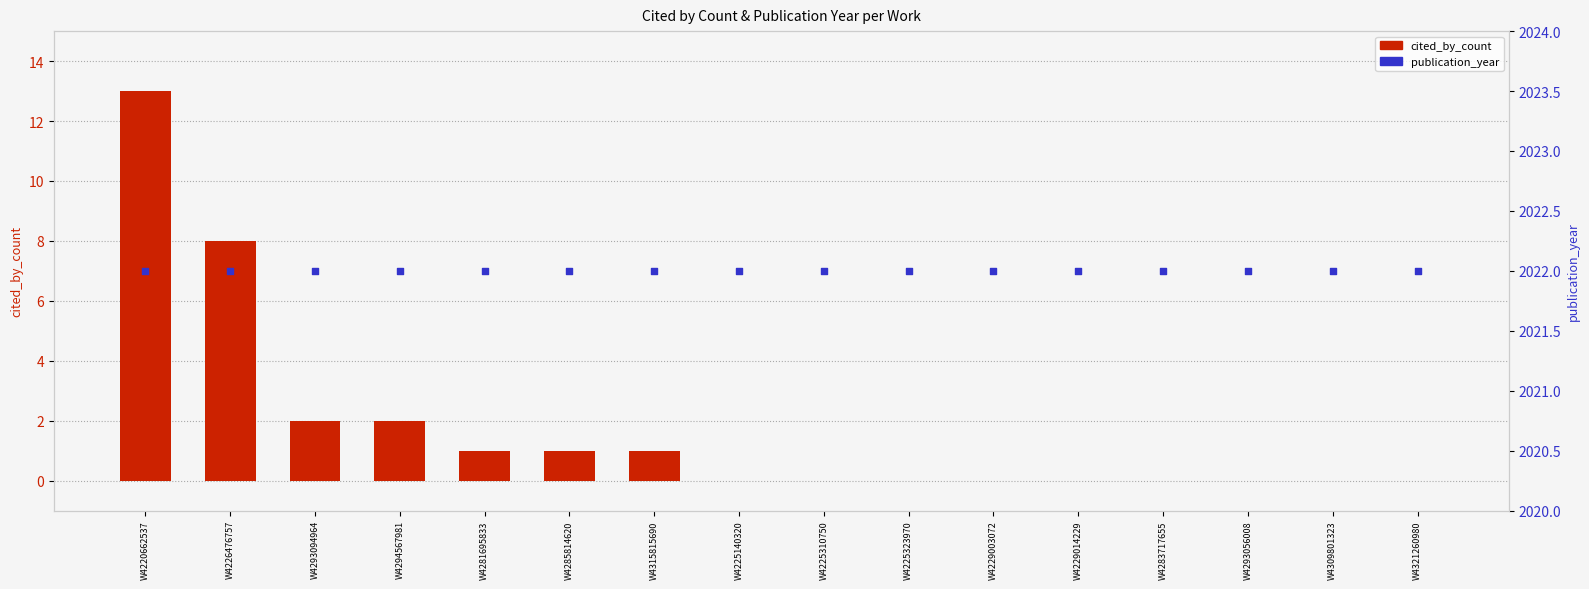

At which category is the sum across all series the highest?

W4220662537